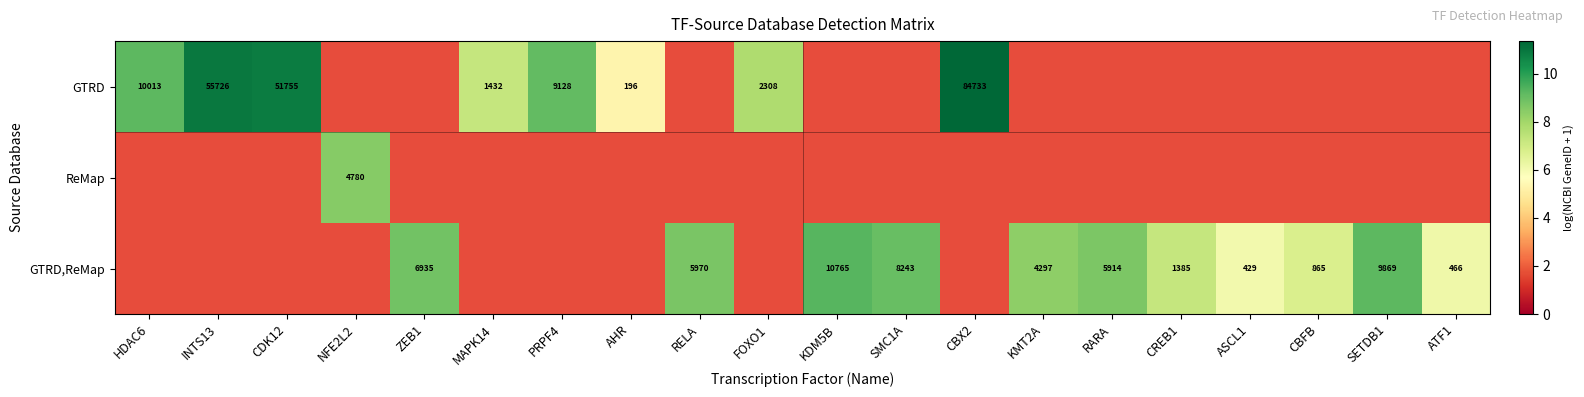

What is the total value across all series at NFE2L2?

8.5